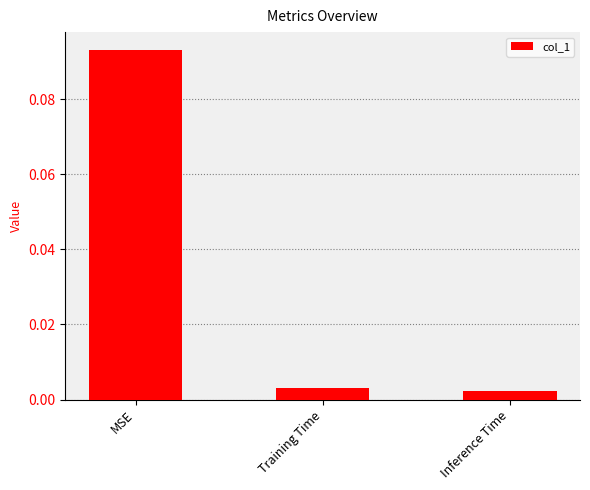

Between MSE and Inference Time, which is larger?

MSE